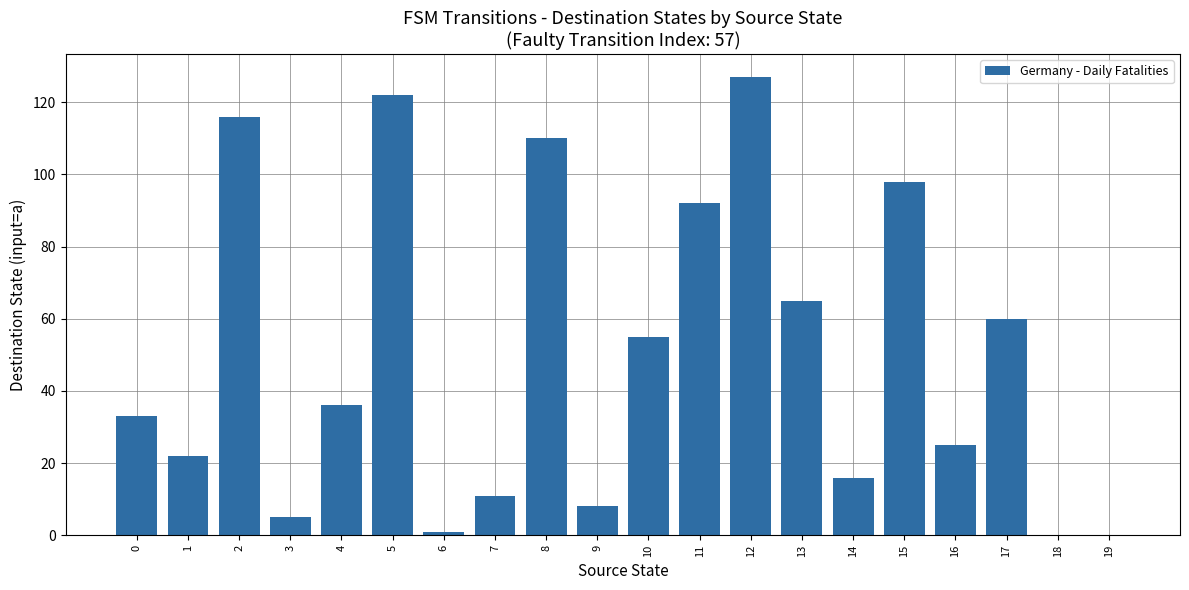

Are the bars horizontal?

No